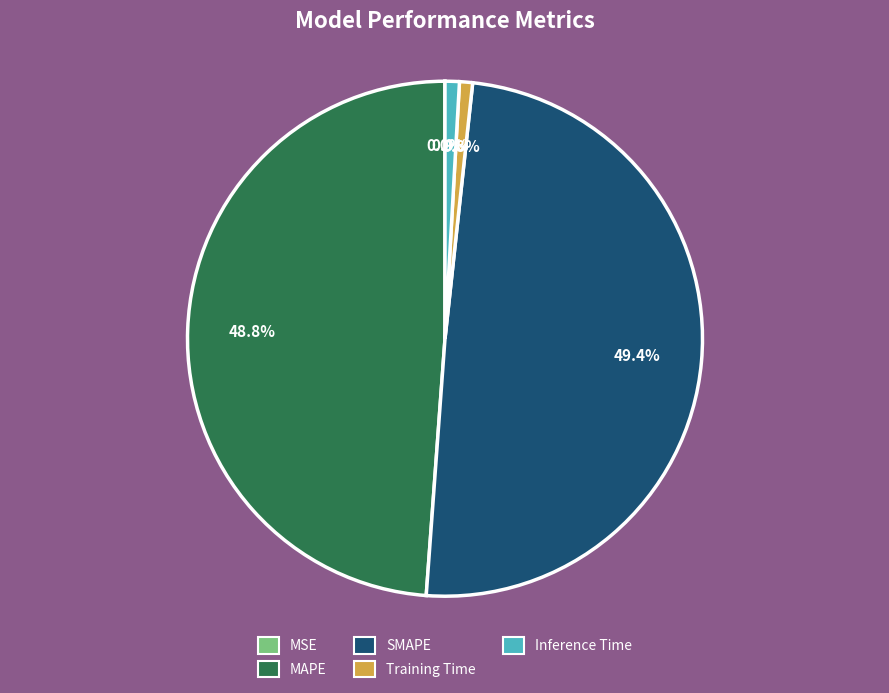

To the nearest percent, what percentage of the pie is SMAPE?

49%